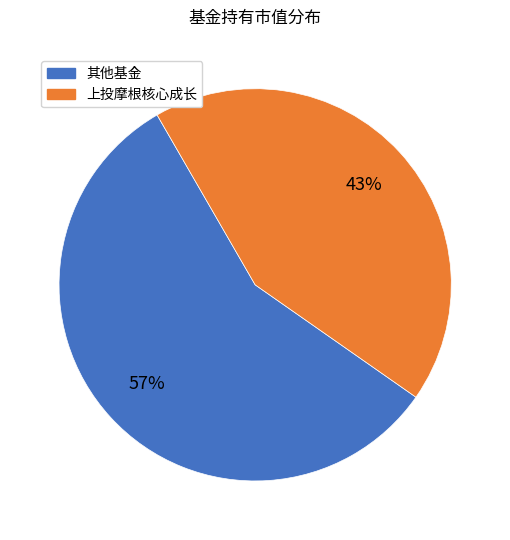

To the nearest percent, what is the difference between the largest and smallest slice percentages?

14%